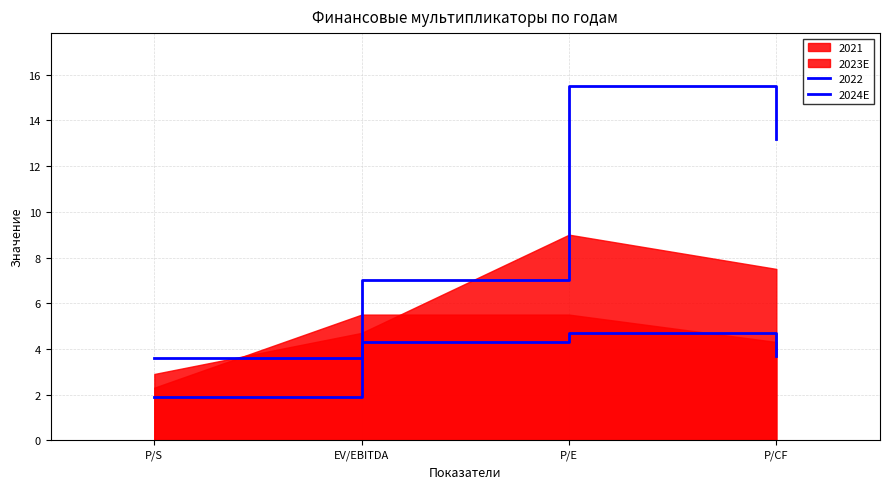

The value at EV/EBITDA is 5.6. True or false?

False